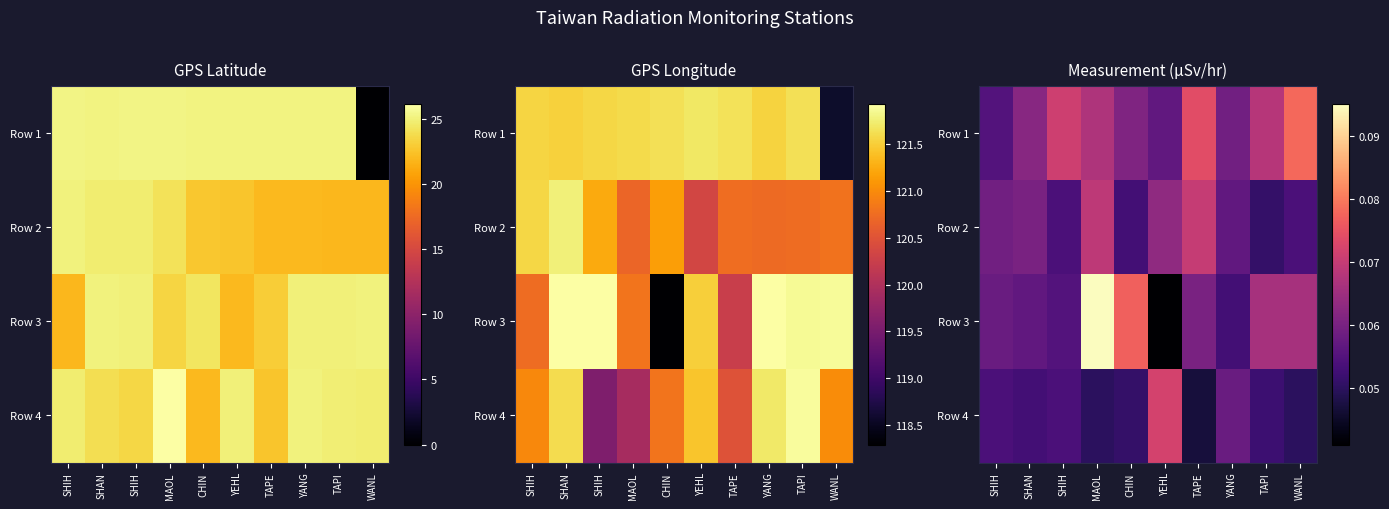

The value of Row 4 at SHIH is 0.1. True or false?

True